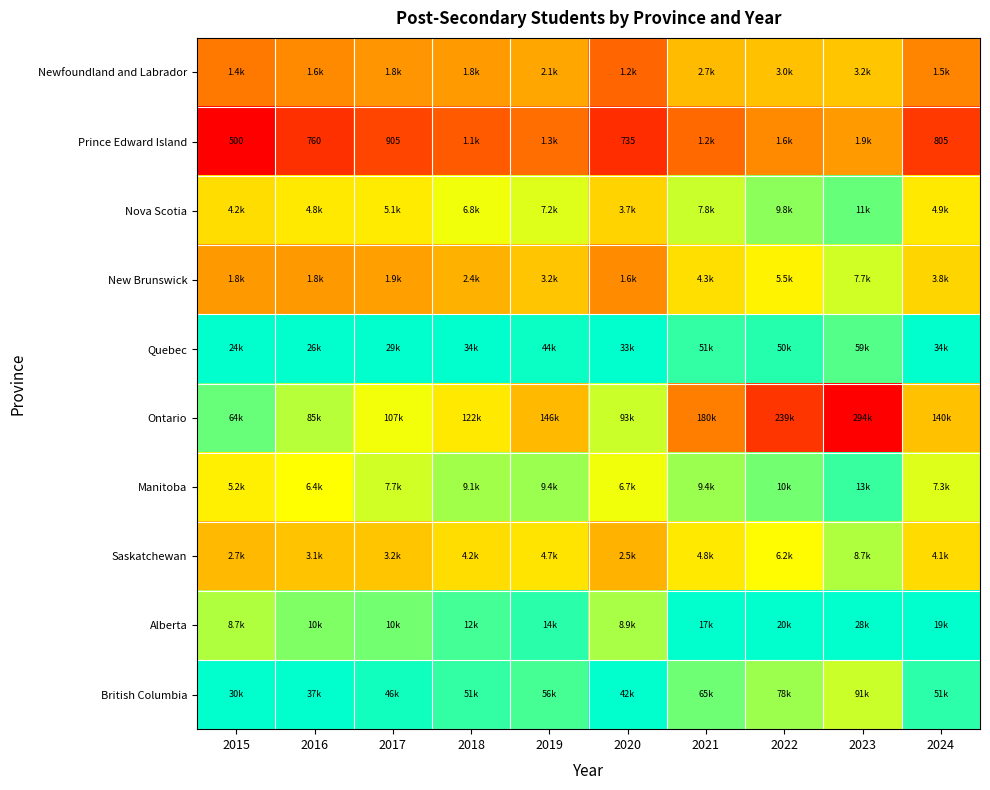

At which category does the chart reach its minimum across all series?

2015